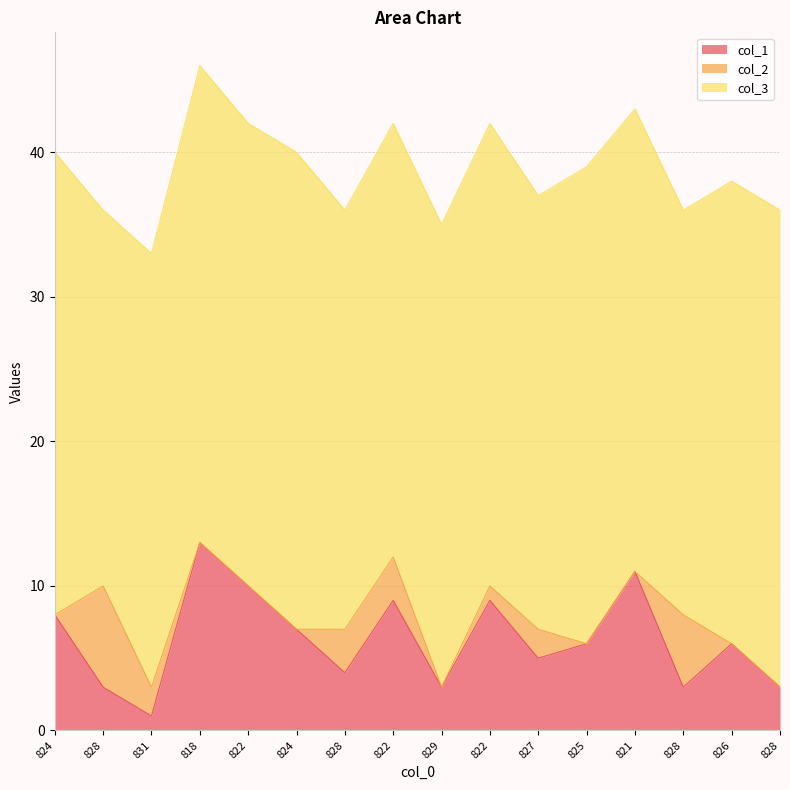

At which category is the sum across all series the highest?

818